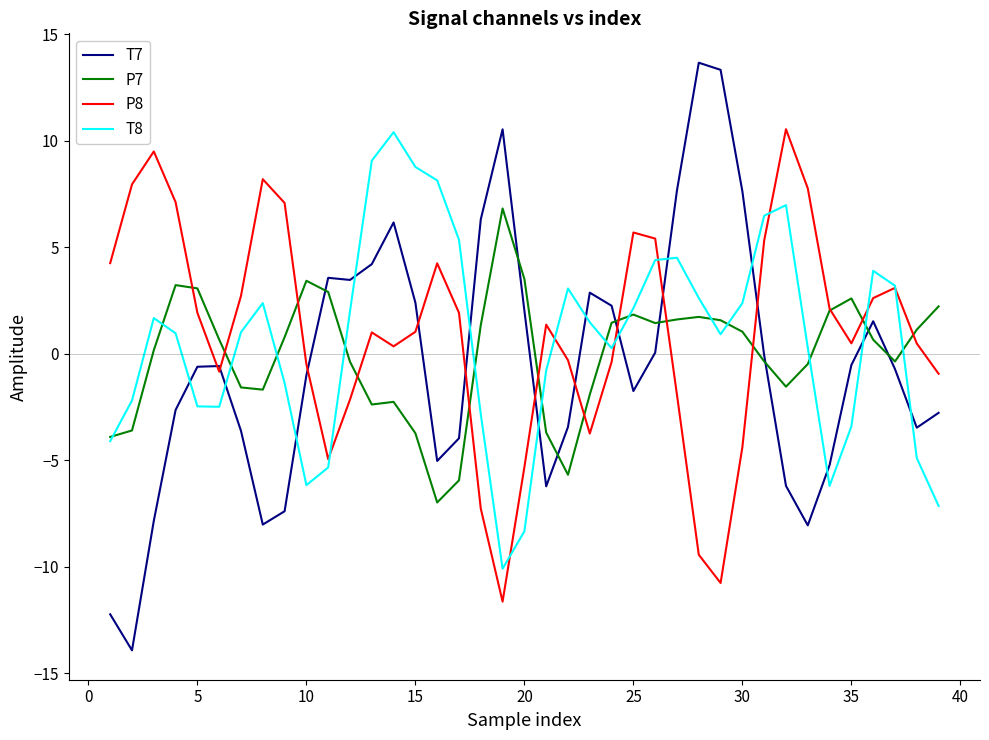

Which series has the largest range (max minus min)?

T7